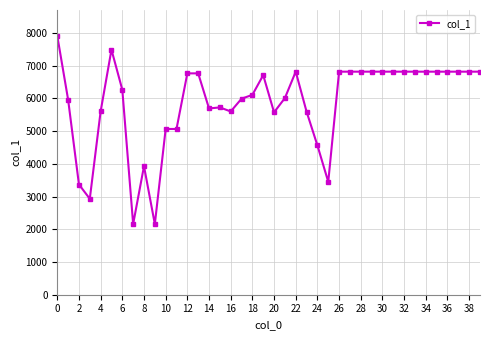

True or false: there are more than 1 points higher than both neighbors.

True